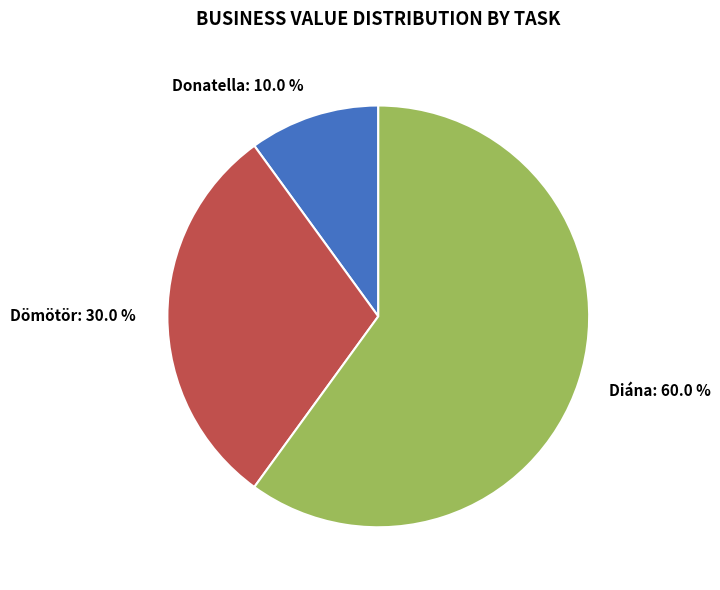

What percentage do Diána and Donatella together represent?

70.0%